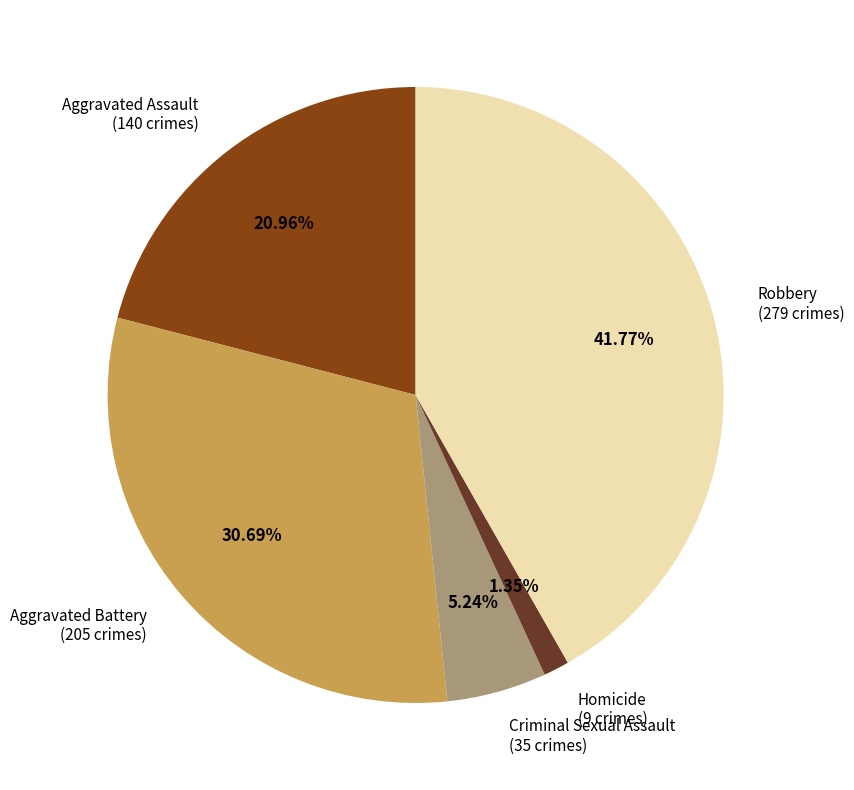

To the nearest percent, what percentage of the pie is Criminal Sexual Assault?

5%